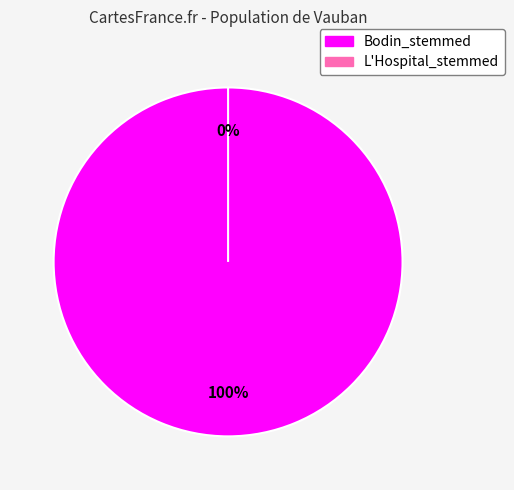

Do Bodin_stemmed and L'Hospital_stemmed together represent more than half of the pie?

Yes